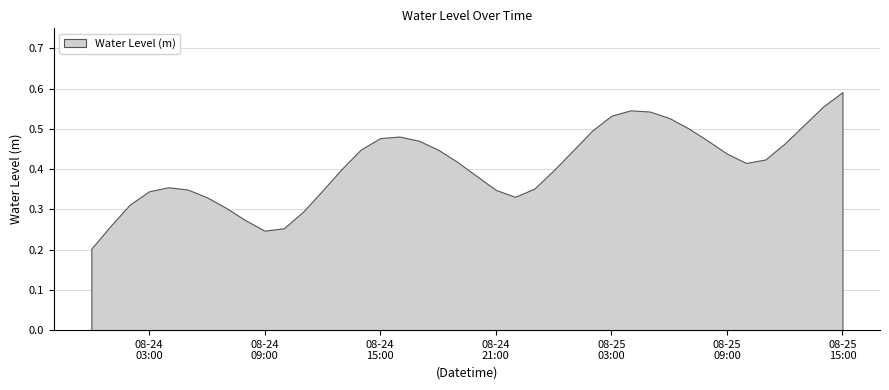

Reading right to left, extract all data points from this chart.

0.6	0.6	0.5	0.5	0.4	0.4	0.4	0.5	0.5	0.5	0.5	0.5	0.5	0.5	0.4	0.4	0.4	0.3	0.3	0.4	0.4	0.4	0.5	0.5	0.5	0.4	0.4	0.3	0.3	0.3	0.2	0.3	0.3	0.3	0.3	0.4	0.3	0.3	0.3	0.2